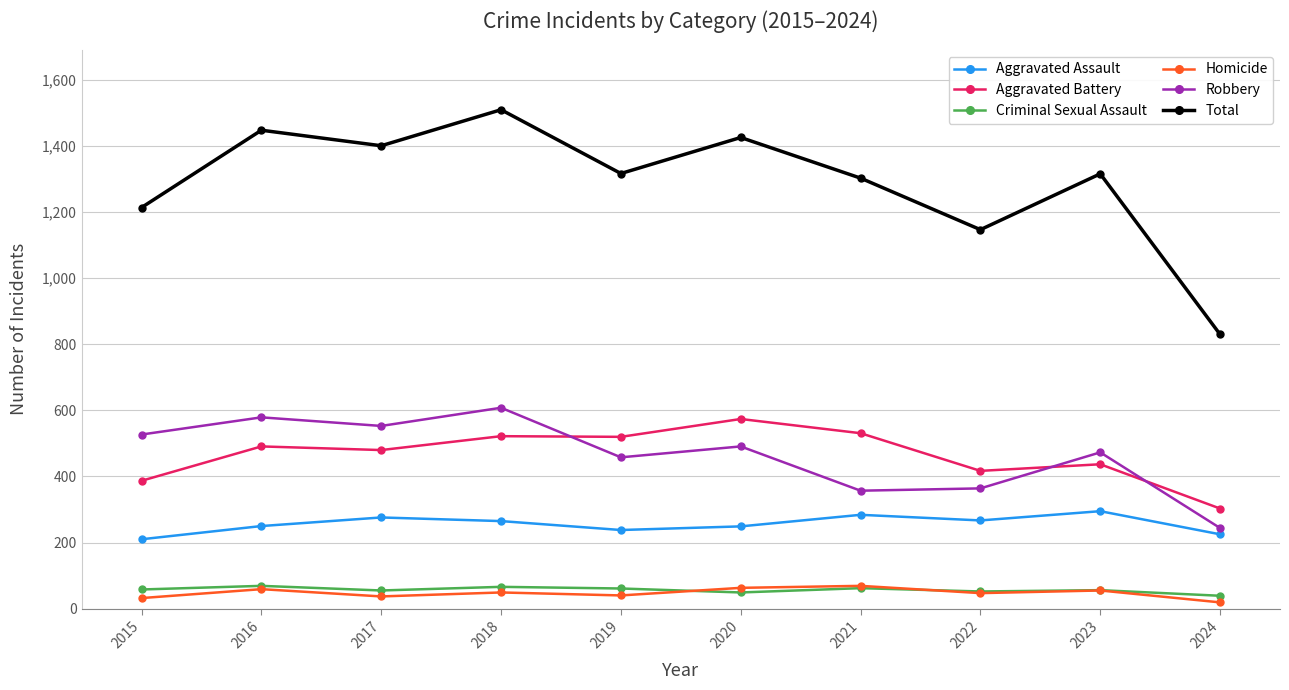

What is the maximum value for Robbery?

608